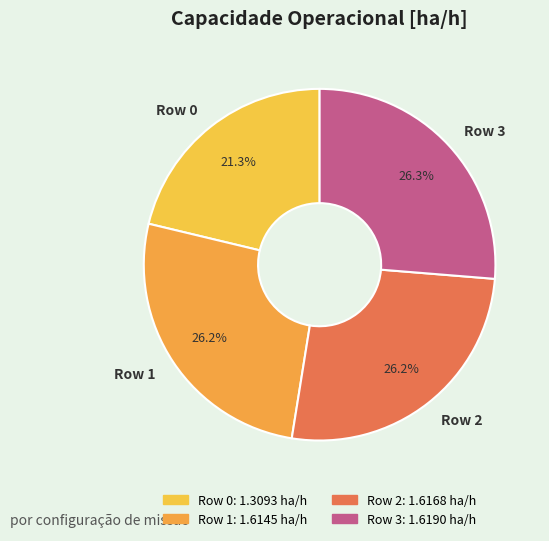

To the nearest percent, what is the difference between the largest and smallest slice percentages?

5%